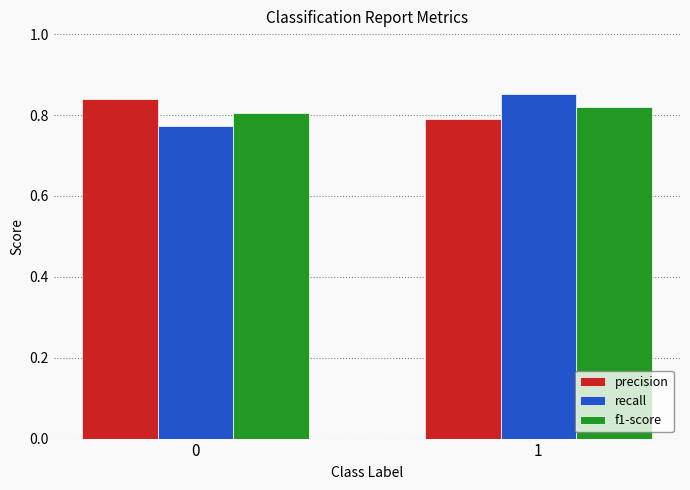

Rank the series at 0 from lowest to highest value.

recall, f1-score, precision